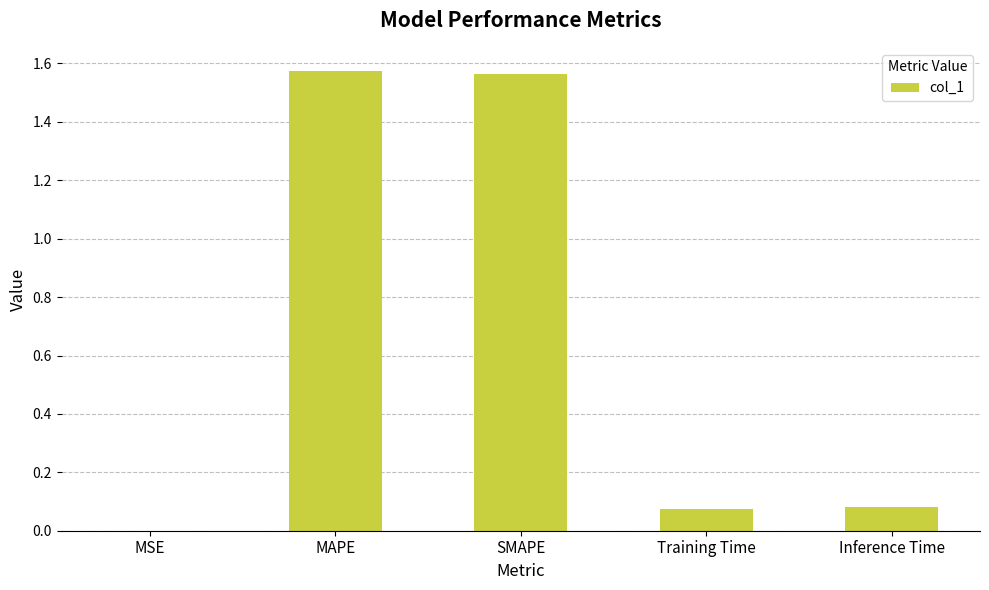

Which has a higher value, MSE or MAPE?

MAPE